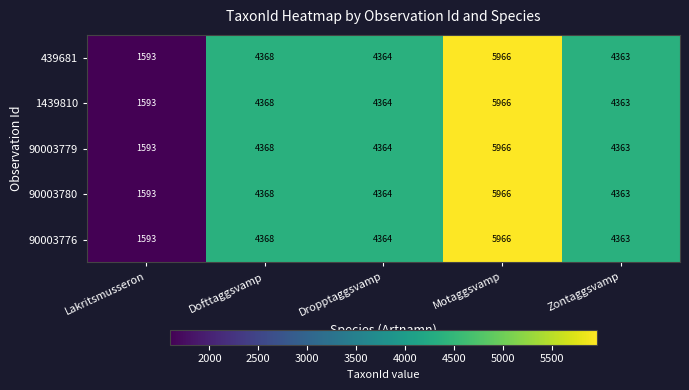

How many categories are shown in the chart?

5